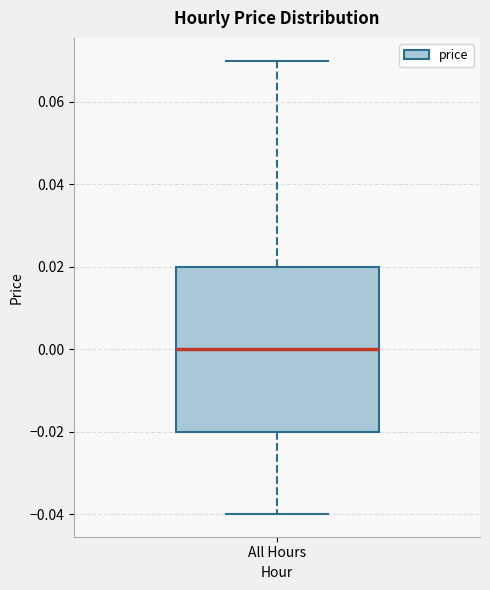

Transcribe this box plot: give where the median line is, the range the box spans, and where the two whiskers end, as read against the y-axis. The values are not printed on the chart, so give them approximately, as read against the axis.

median 0.00, box -0.02 to 0.02, whiskers -0.04 to 0.07